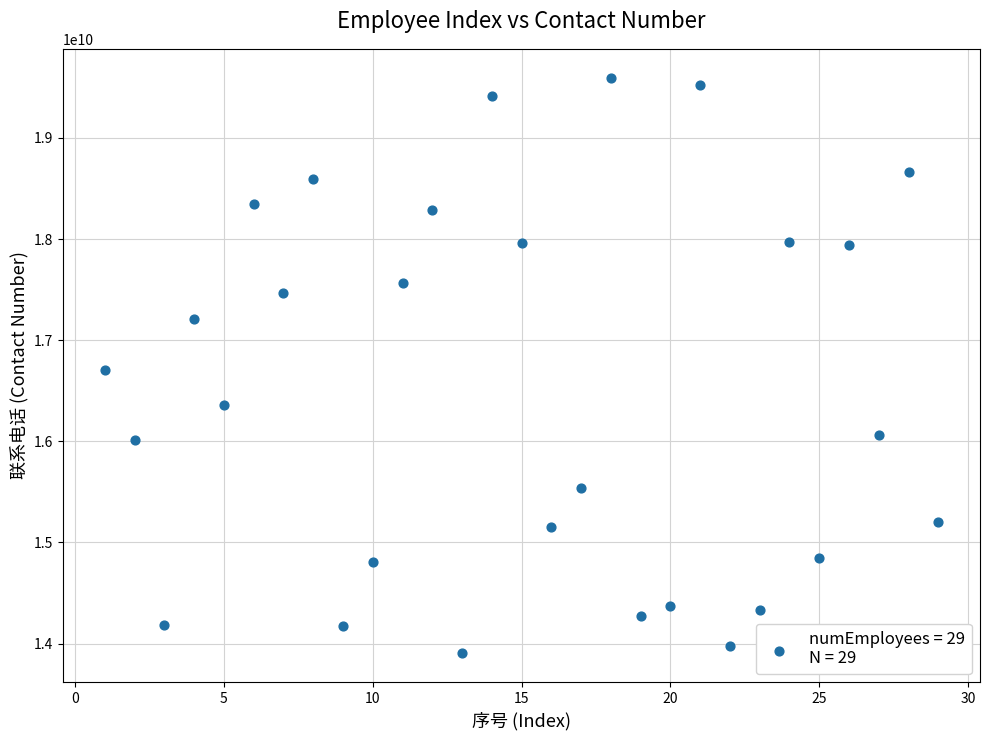

What is the range of X values (max minus min)?

28